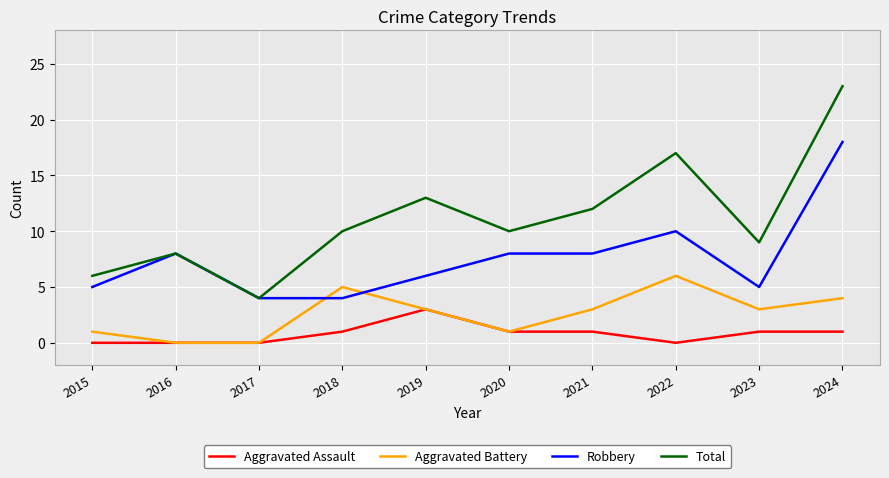

Reading left to right, list all the values displayed in this chart.

Aggravated Assault: 2015=0	2016=0	2017=0	2018=1	2019=3	2020=1	2021=1	2022=0	2023=1	2024=1
Aggravated Battery: 2015=1	2016=0	2017=0	2018=5	2019=3	2020=1	2021=3	2022=6	2023=3	2024=4
Robbery: 2015=5	2016=8	2017=4	2018=4	2019=6	2020=8	2021=8	2022=10	2023=5	2024=18
Total: 2015=6	2016=8	2017=4	2018=10	2019=13	2020=10	2021=12	2022=17	2023=9	2024=23